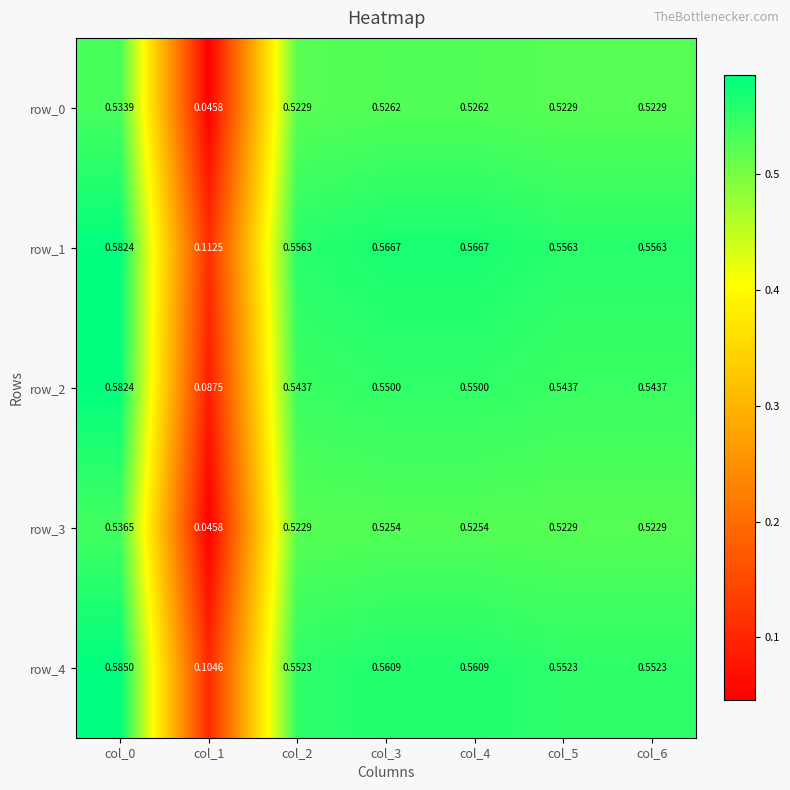

Is the value of row_0 at col_5 greater than the value of row_3 at col_0?

No